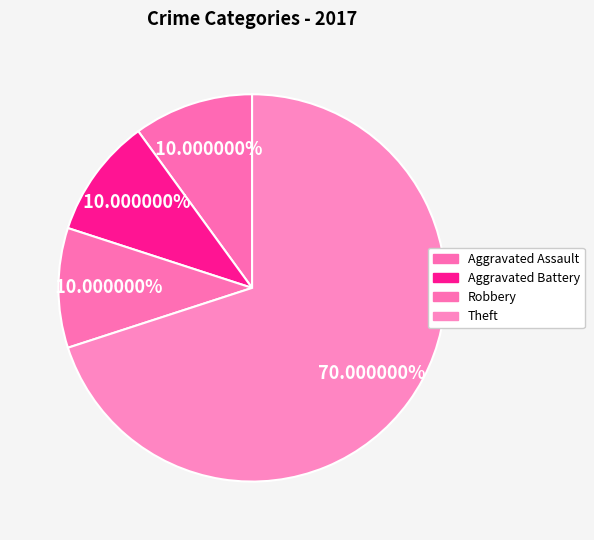

Which category accounts for the majority?

Theft